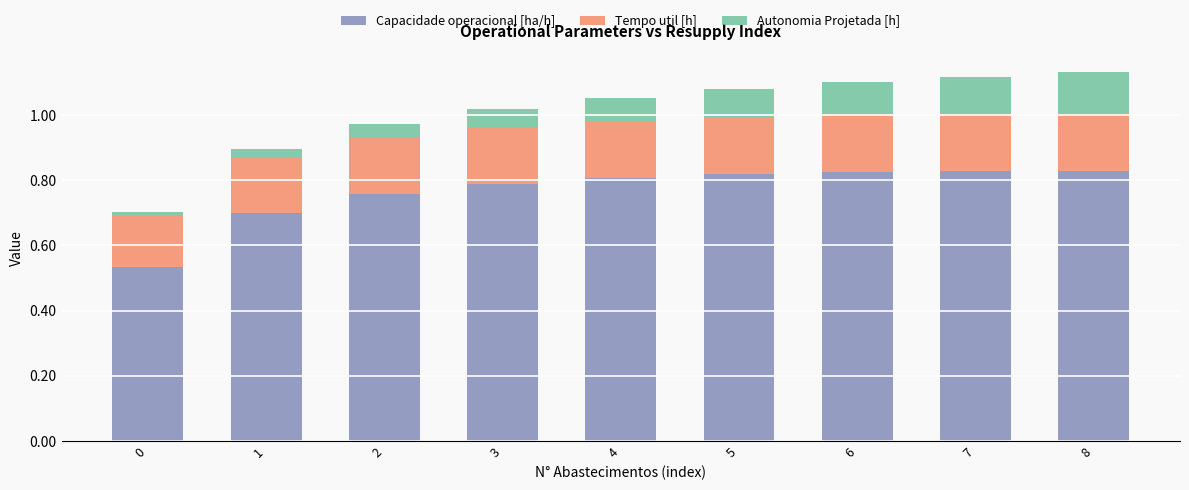

What is the total value across all series at 6?

1.1